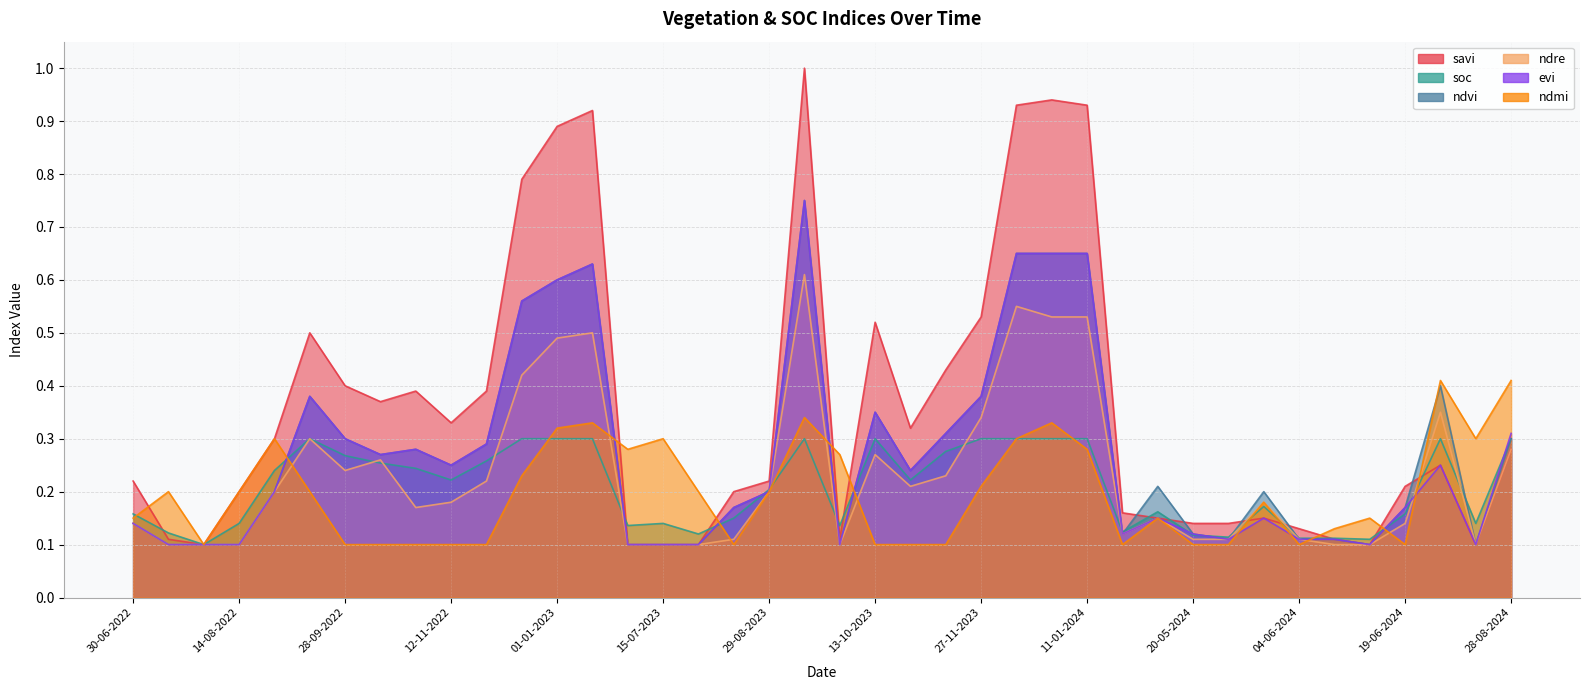

Which series has the largest total across all categories?

savi